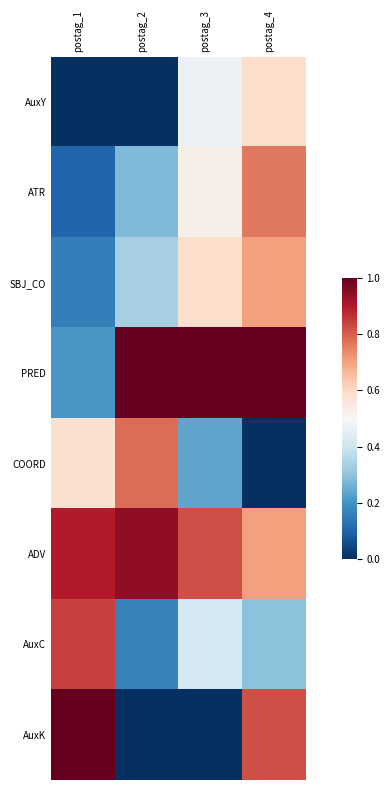

Reading left to right, what are all the values shown in this chart?

AuxY: postag_1=0.0	postag_2=0.0	postag_3=0.5	postag_4=0.6
ATR: postag_1=0.1	postag_2=0.3	postag_3=0.5	postag_4=0.8
SBJ_CO: postag_1=0.2	postag_2=0.3	postag_3=0.6	postag_4=0.7
PRED: postag_1=0.2	postag_2=1.0	postag_3=1.0	postag_4=1.0
COORD: postag_1=0.6	postag_2=0.8	postag_3=0.2	postag_4=0.0
ADV: postag_1=0.9	postag_2=0.9	postag_3=0.8	postag_4=0.7
AuxC: postag_1=0.8	postag_2=0.2	postag_3=0.4	postag_4=0.3
AuxK: postag_1=1.0	postag_2=0.0	postag_3=0.0	postag_4=0.8